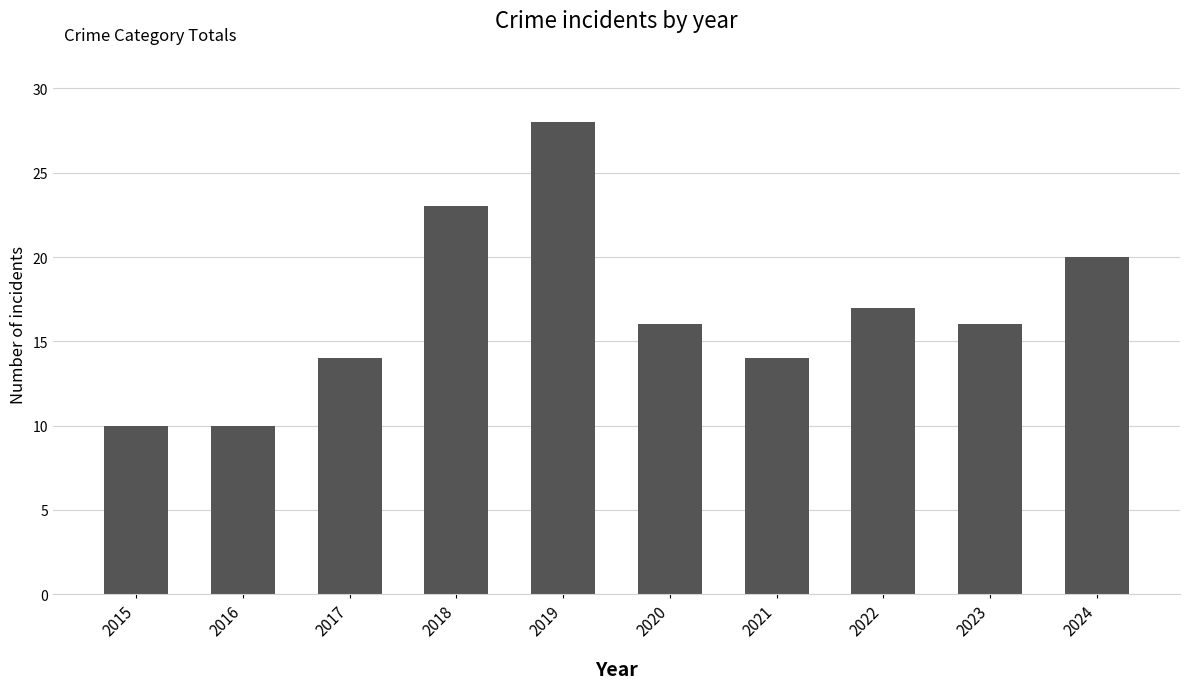

At which label is the value closest to 19?

2024